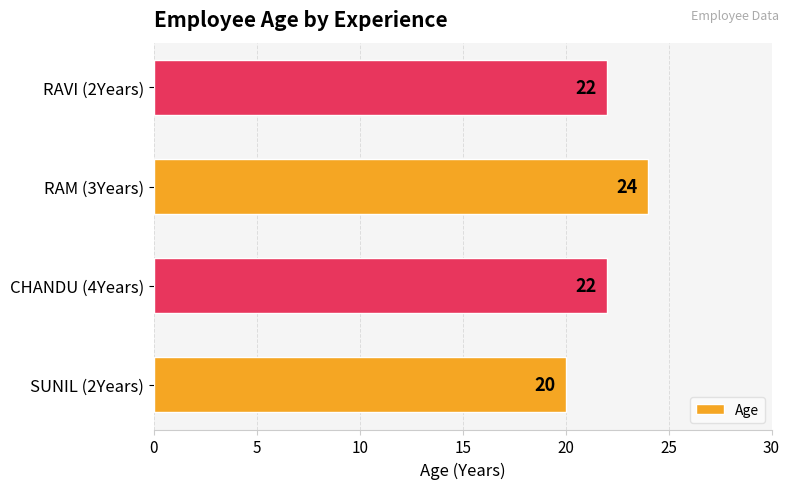

The chart shows a value of 24 at RAM (3Years). True or false?

True